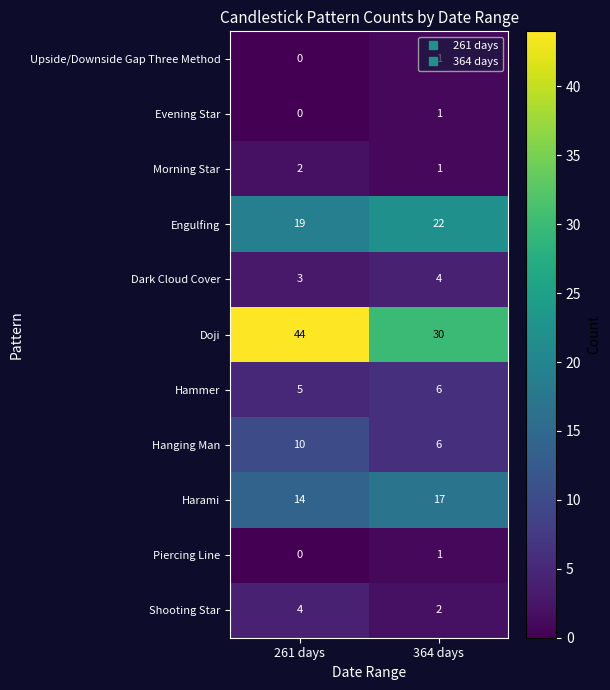

Where is Piercing Line nearest to the value 0?

261 days